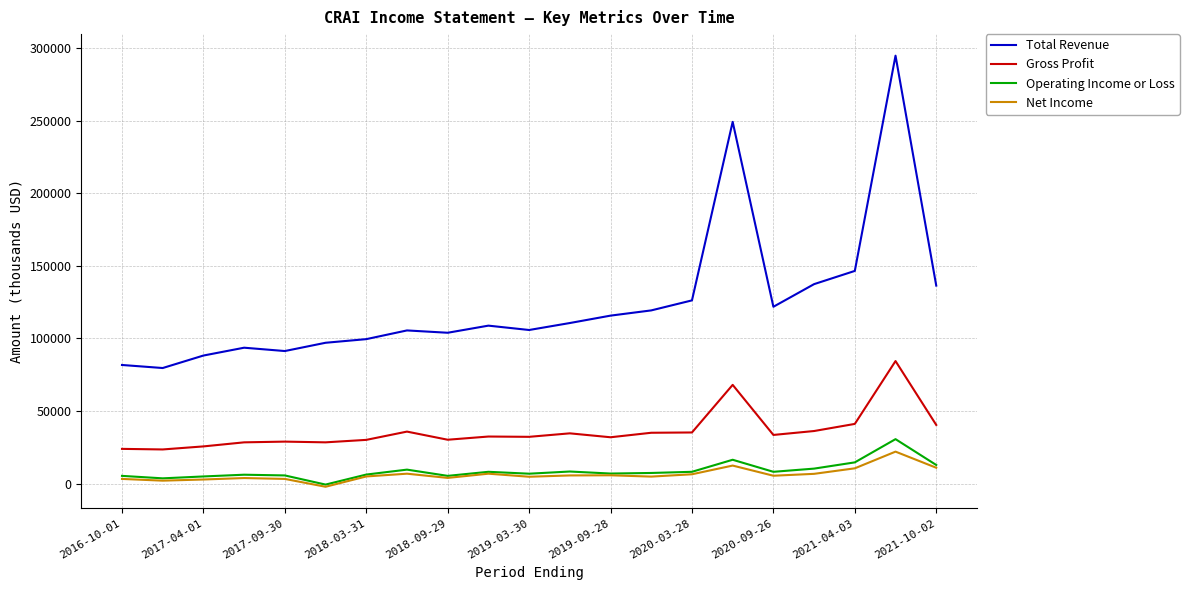

Which series has the widest spread of values?

Total Revenue